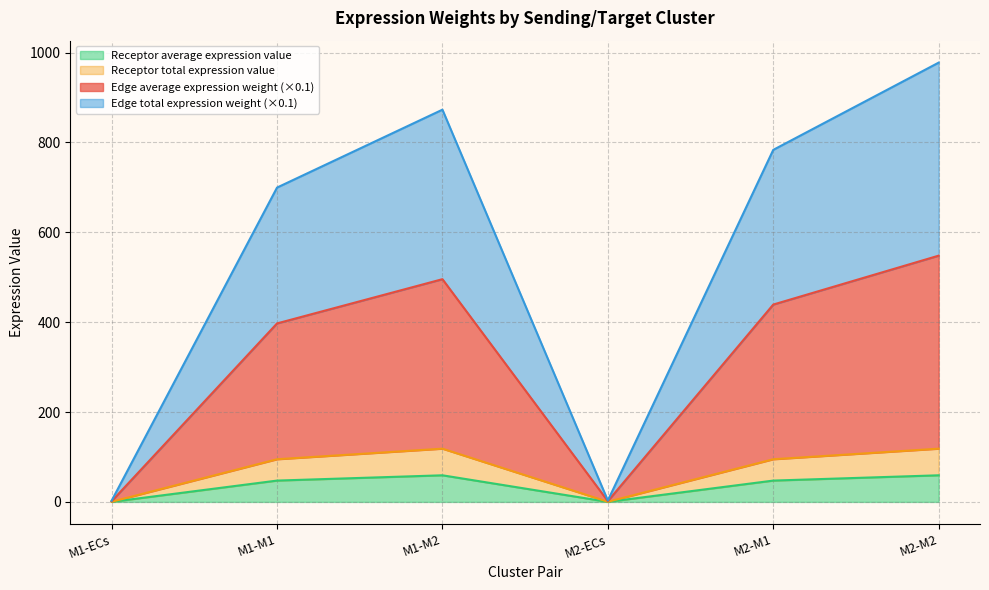

What is the label of the 2nd point from the left?

M1-M1